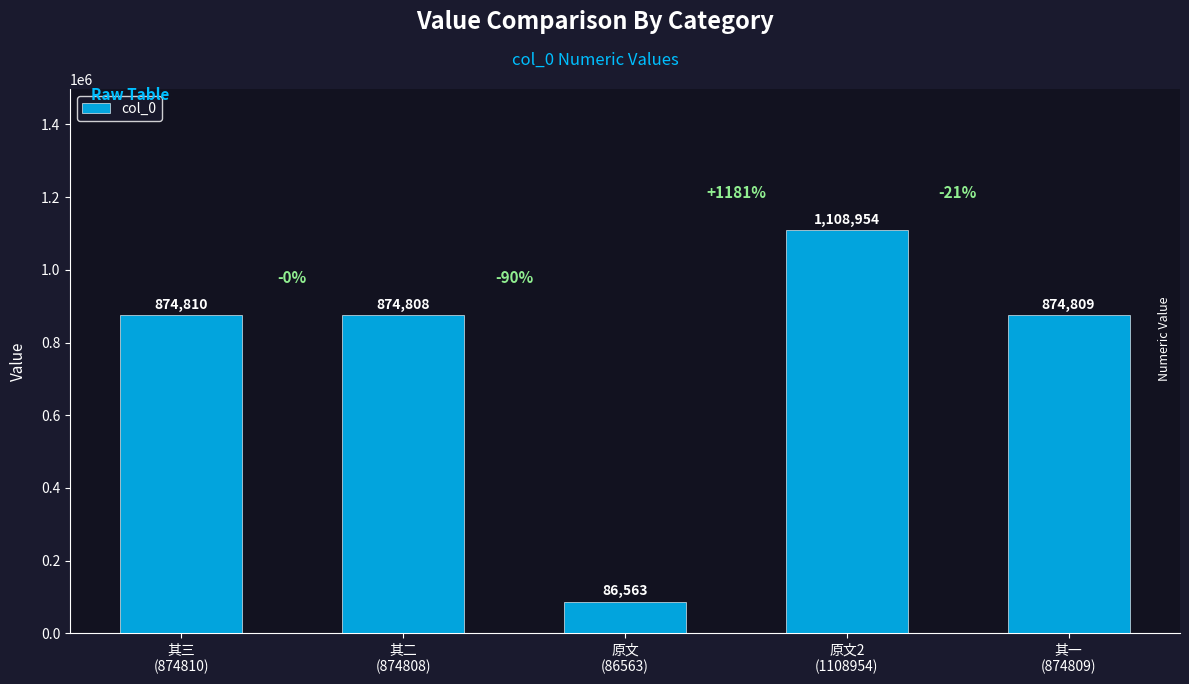

What is the average value?

763989